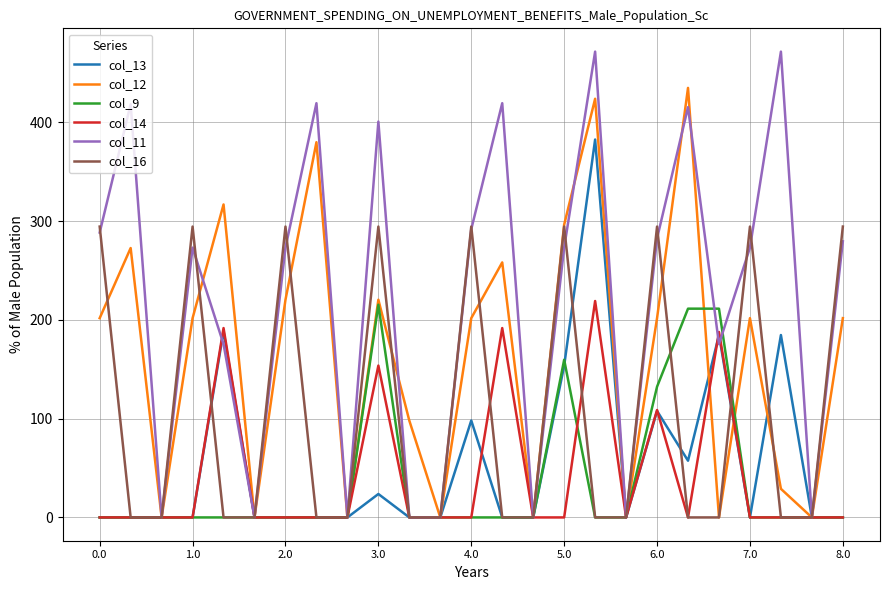

Which series has the largest total across all categories?

col_11